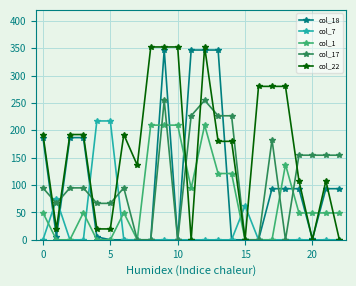

At how many categories does at least one series exceed 334?

6